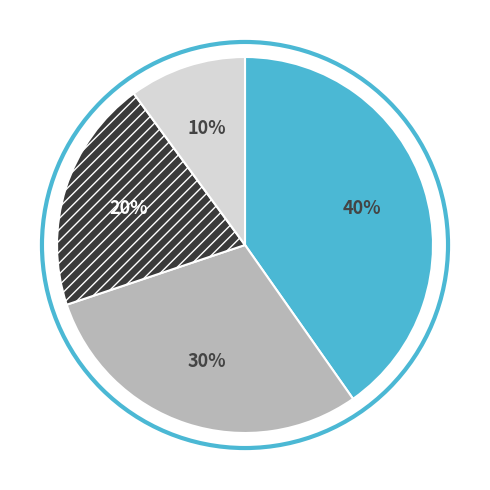

To the nearest percent, what is the average slice percentage?

25%